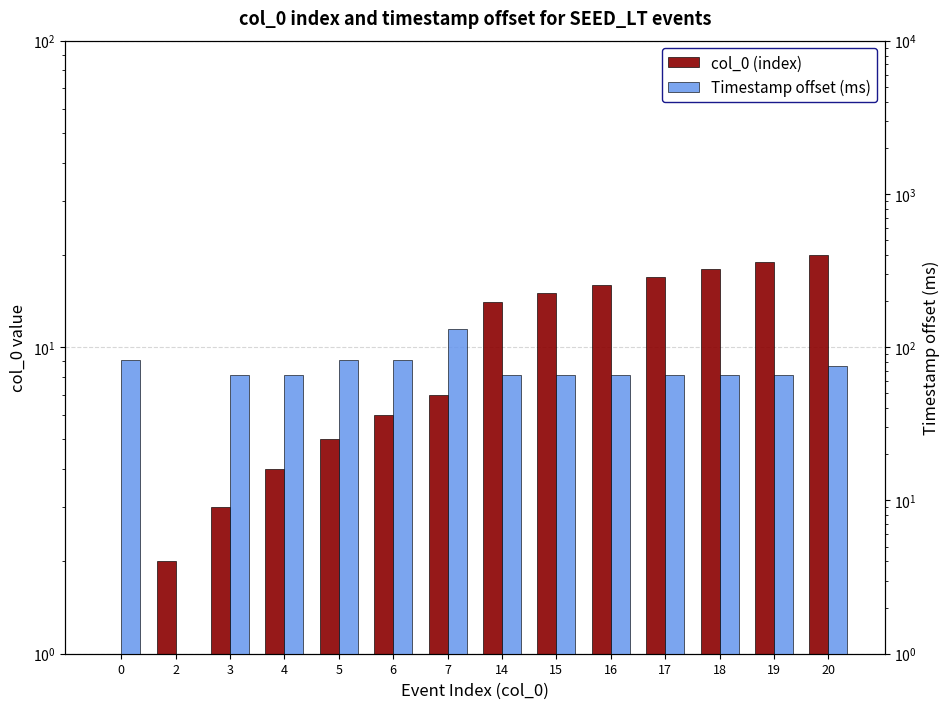

What is the difference between the col_0 (index) values at 20 and 4?

16